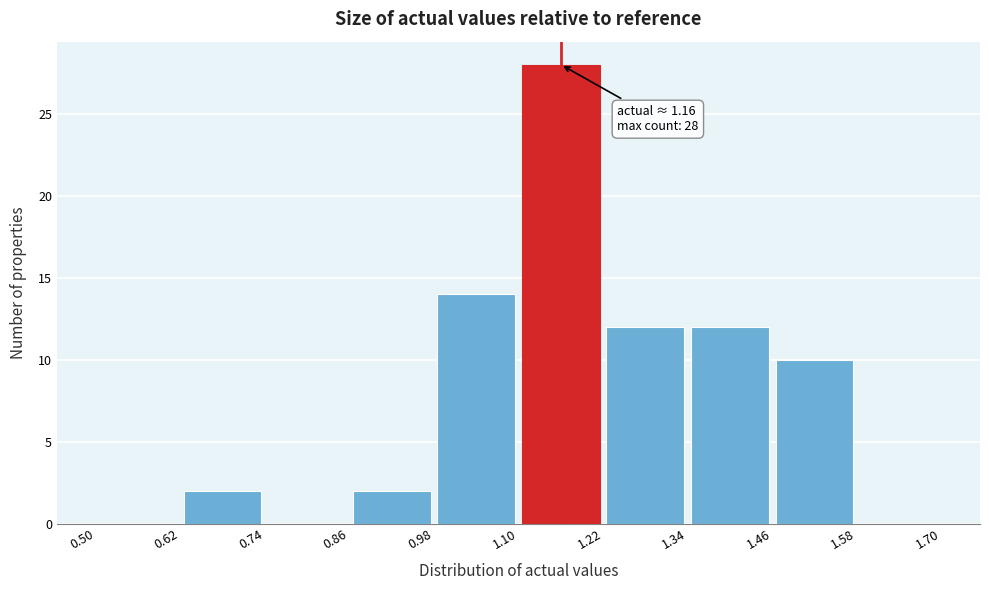

Over which range of the x-axis is the bar tallest?

1.10 to 1.22